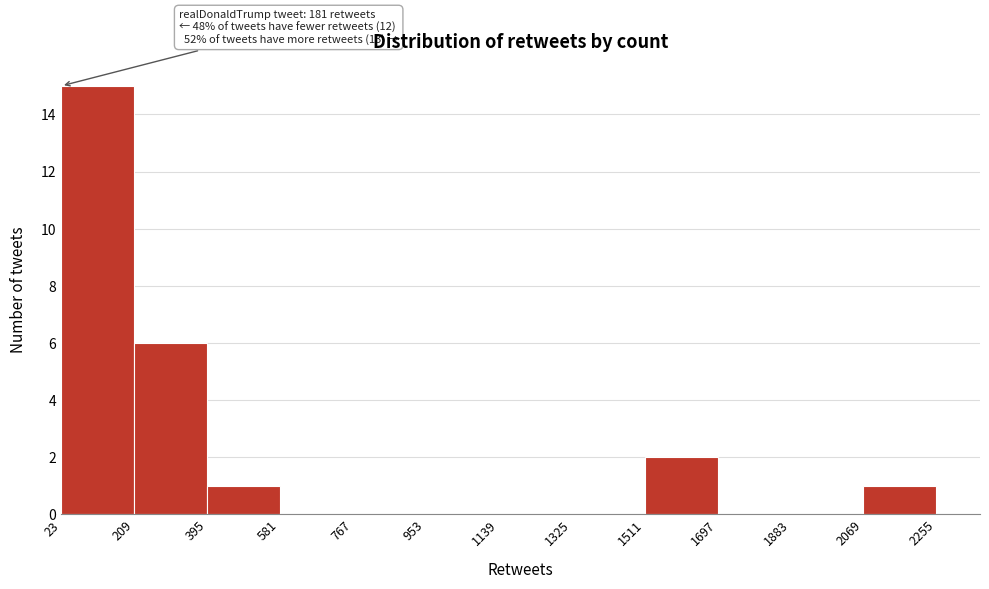

Over which range of the x-axis is the bar tallest?

23 to 209